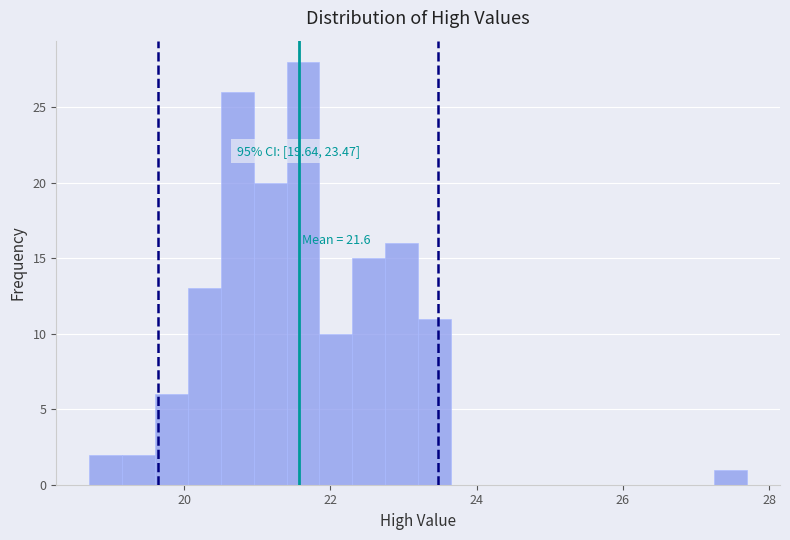

Read against the x-axis, roughly where is the centre of the tallest bar?

21.6